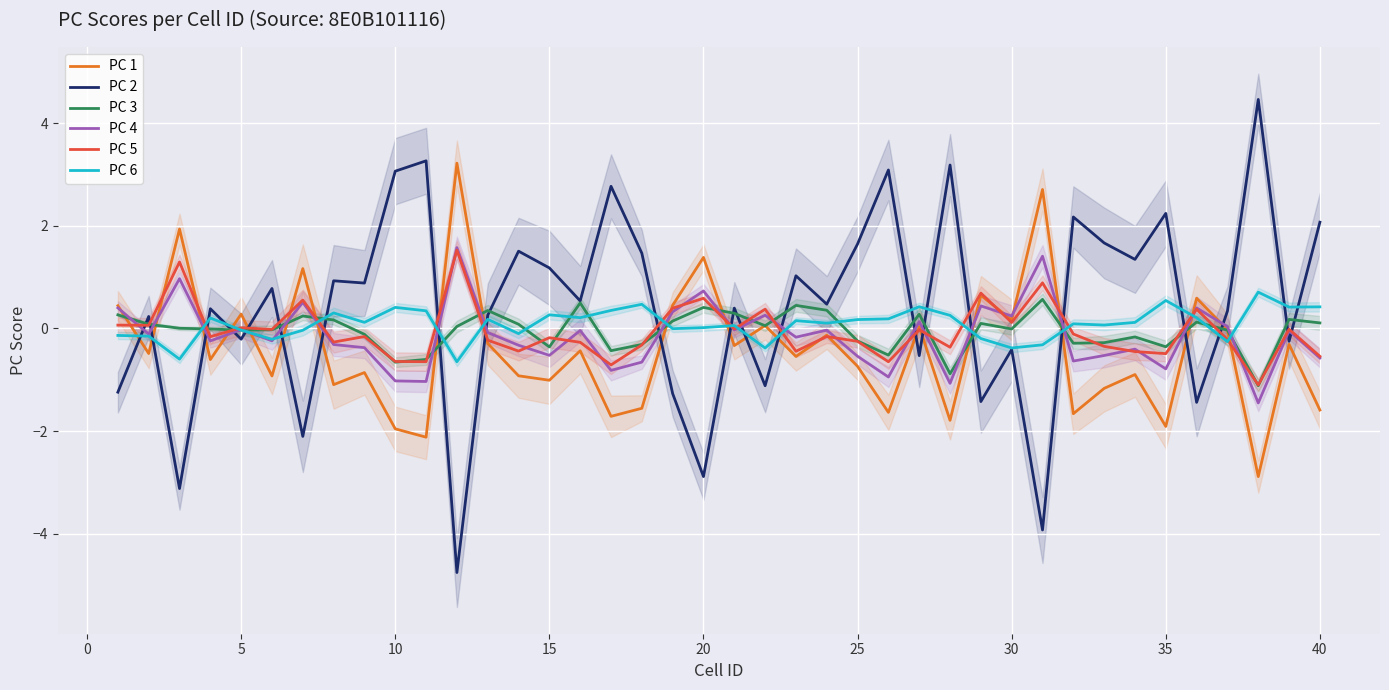

The PC 4 series shows -1.7 at 10. True or false?

False